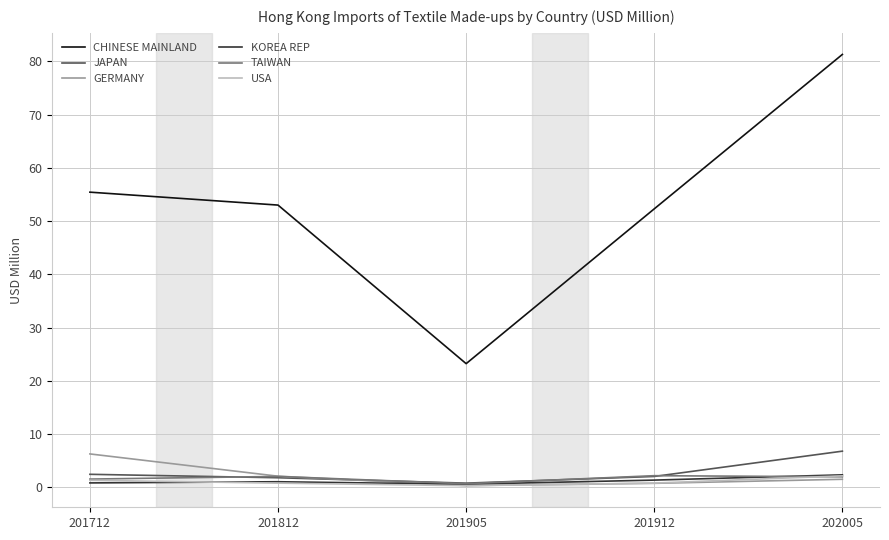

Where is the first local minimum for CHINESE MAINLAND?

201905